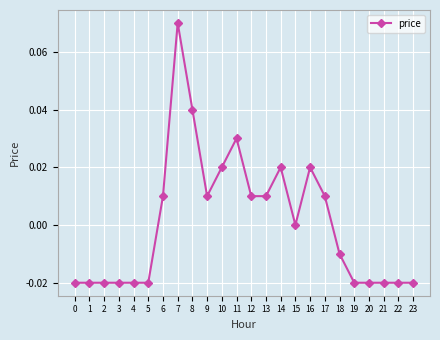

Which has a higher value, 10 or 19?

10